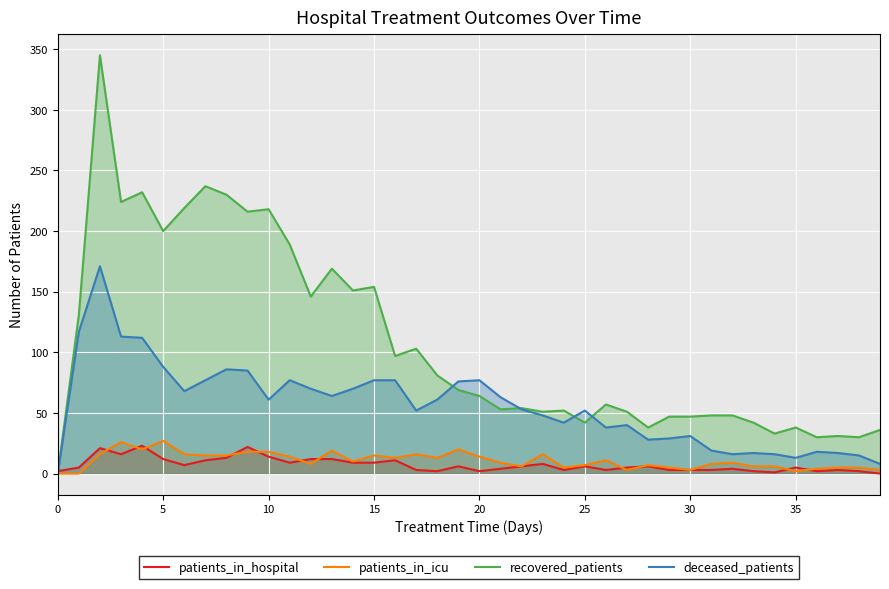

The value of recovered_patients at 0 is 218. True or false?

False